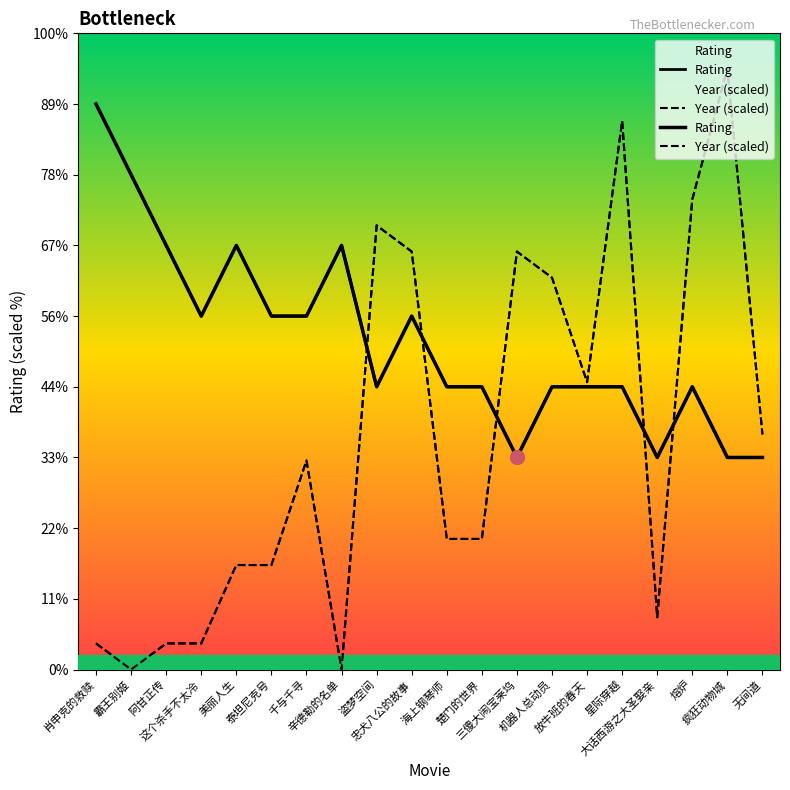

What is the difference between the Year (scaled) values at 忠犬八公的故事 and 海上钢琴师?

0.4